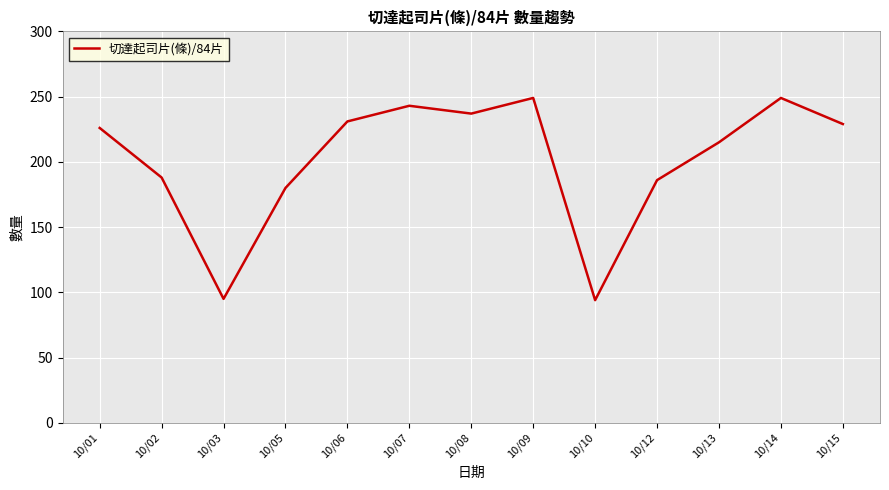

What is the ratio of the value at 10/14 to the value at 10/06?

1.1